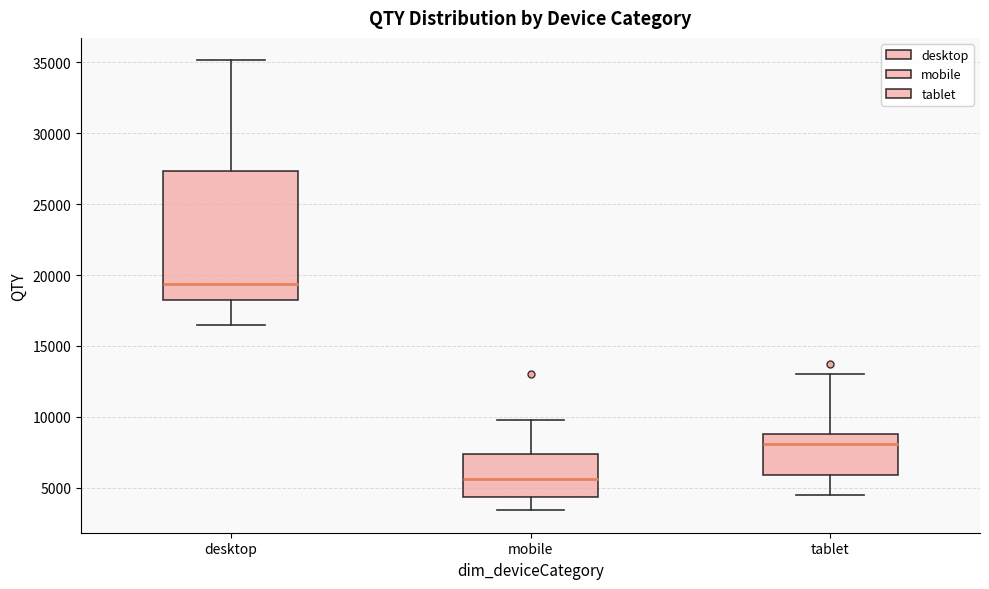

Where does the lower whisker of the box for mobile end on the y-axis? The values are not printed on the chart, so give them approximately, as read against the axis.

3500